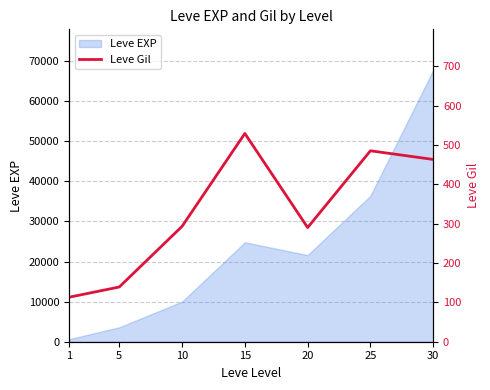

Read the value at 25, to the nearest 50.

500